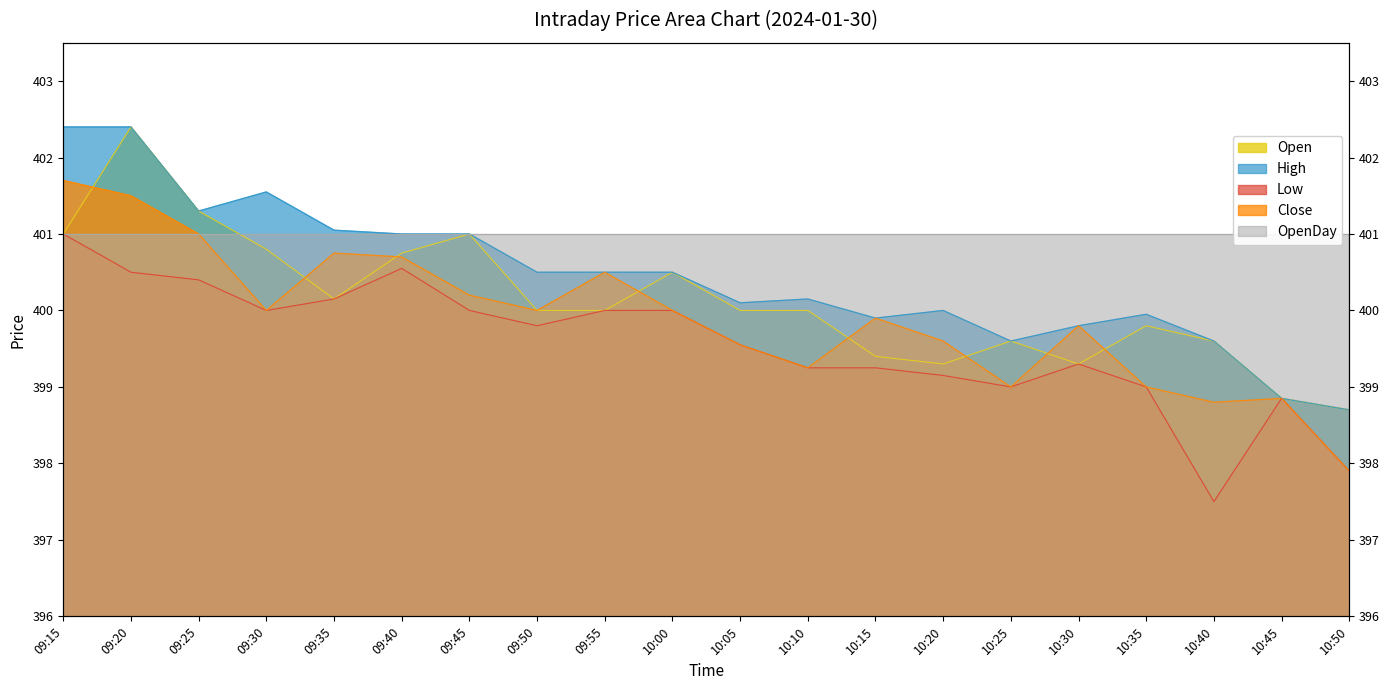

The value of Open at 09:55 is 400.0. True or false?

True